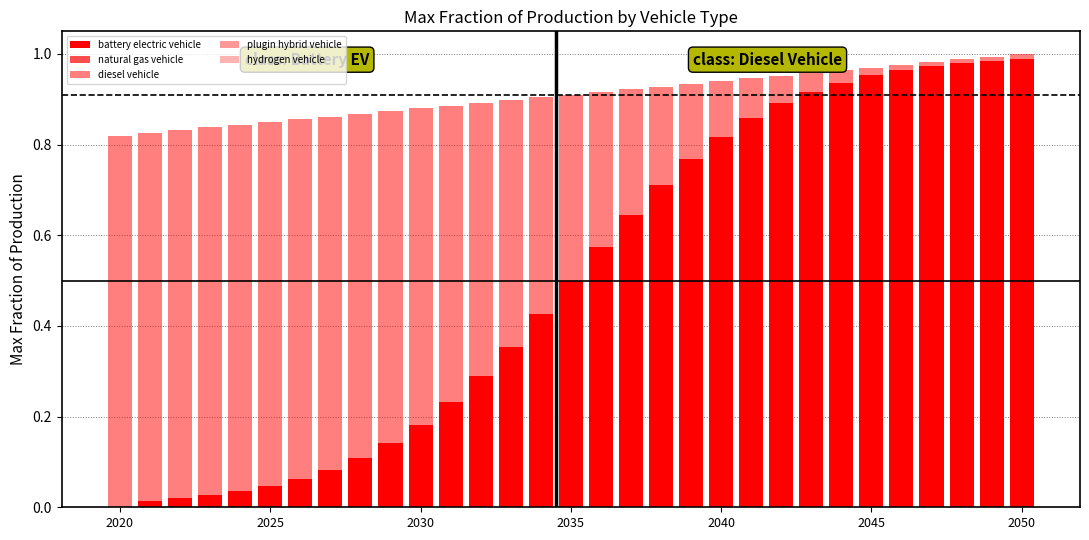

What is the average value of the battery electric vehicle series?

0.5